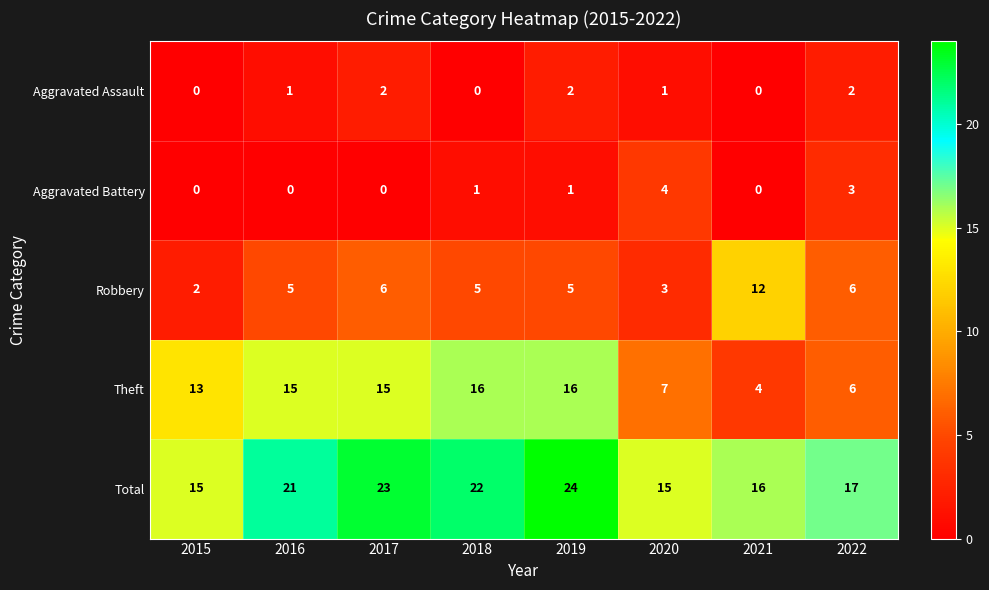

Which series changed the most between 2018 and 2022?

Theft